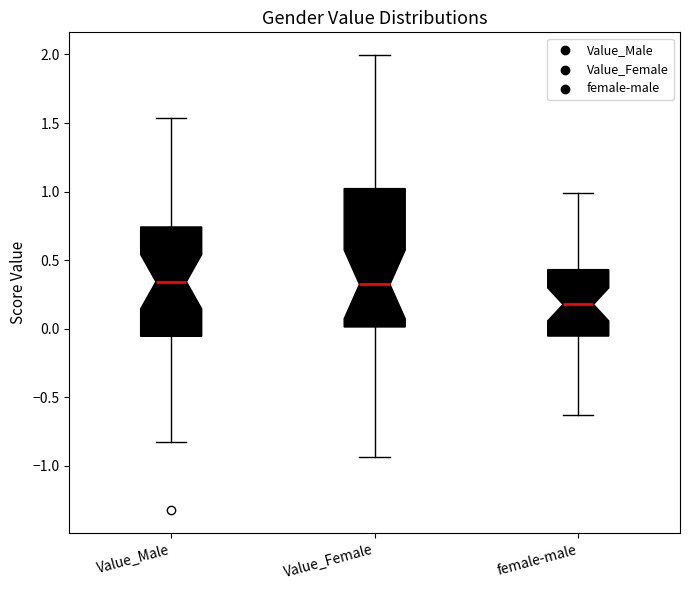

Where does the upper whisker of the box for Value_Male end on the y-axis? The values are not printed on the chart, so give them approximately, as read against the axis.

1.55